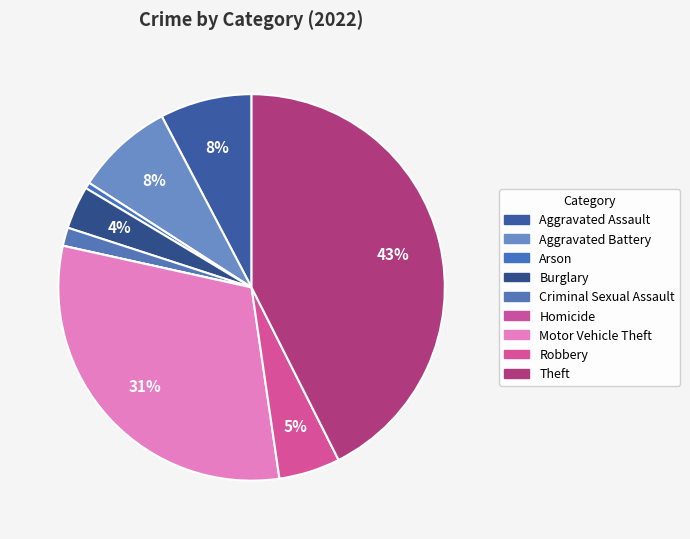

To the nearest percent, what is the average slice percentage?

11%